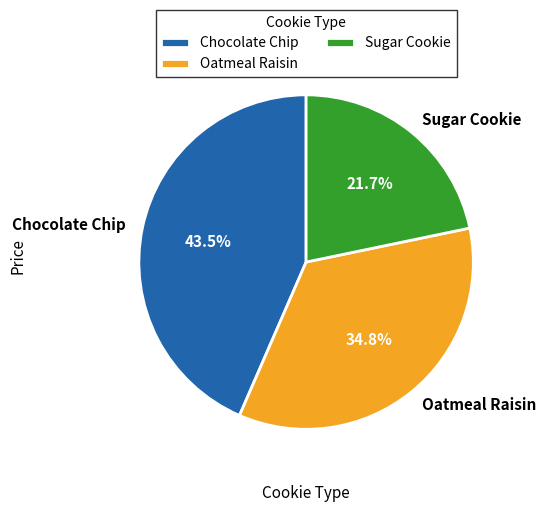

Which has a higher value, Chocolate Chip or Oatmeal Raisin?

Chocolate Chip